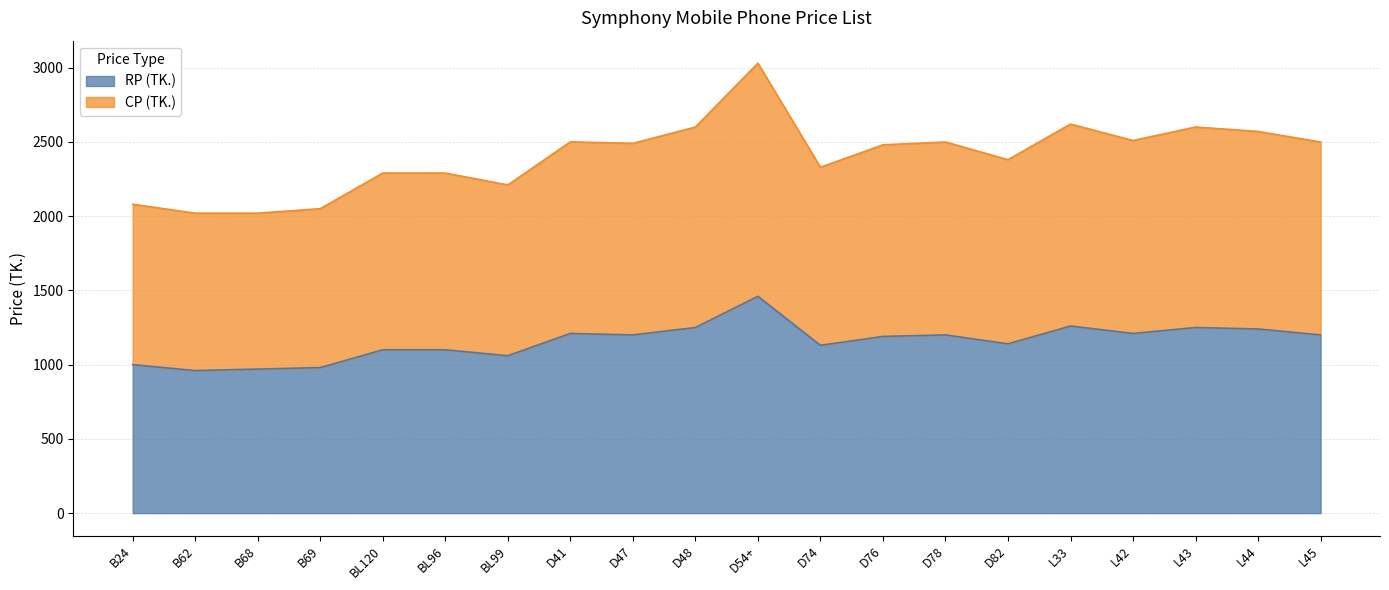

True or false: RP (TK.) has a value of 1060 at BL99.

True